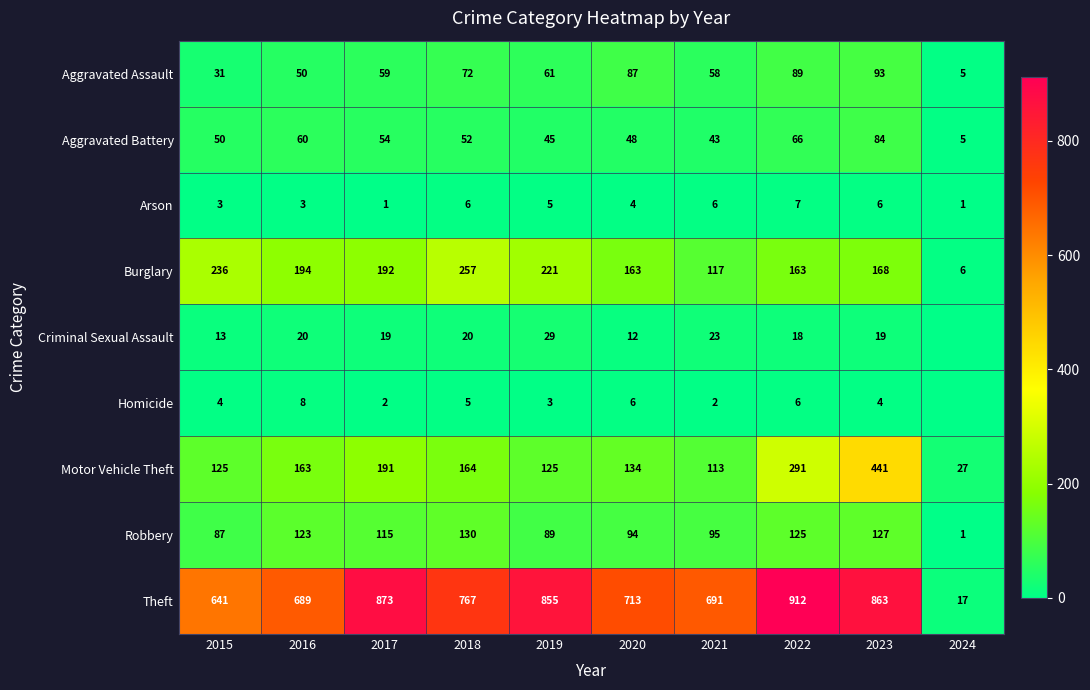

What is the sum of the Motor Vehicle Theft values at 2017 and 2024?

218